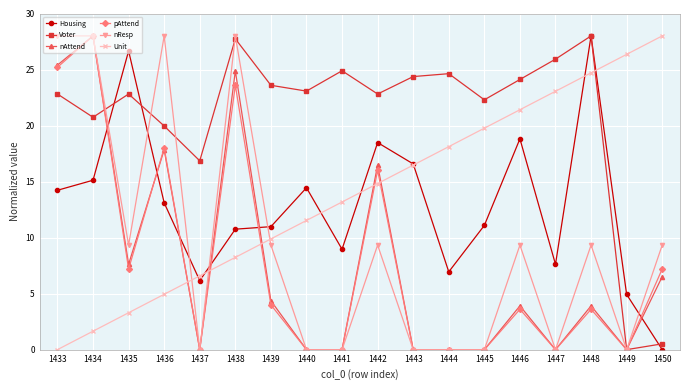

At which label is Voter closest to 14?

1437